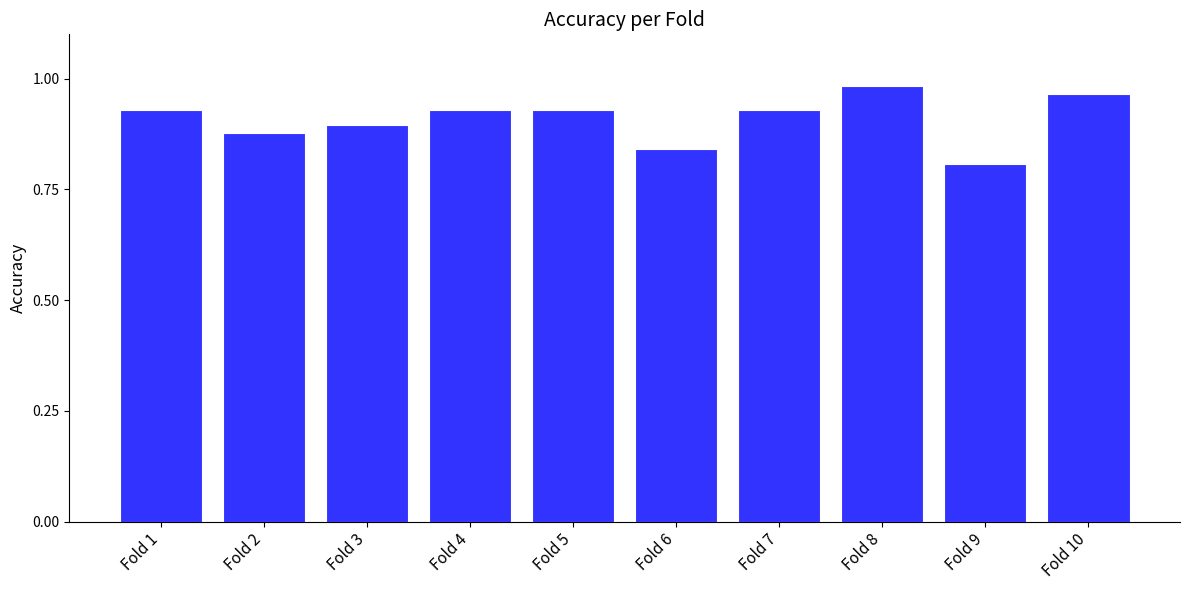

True or false: the data shows 0.9 at Fold 5.

True